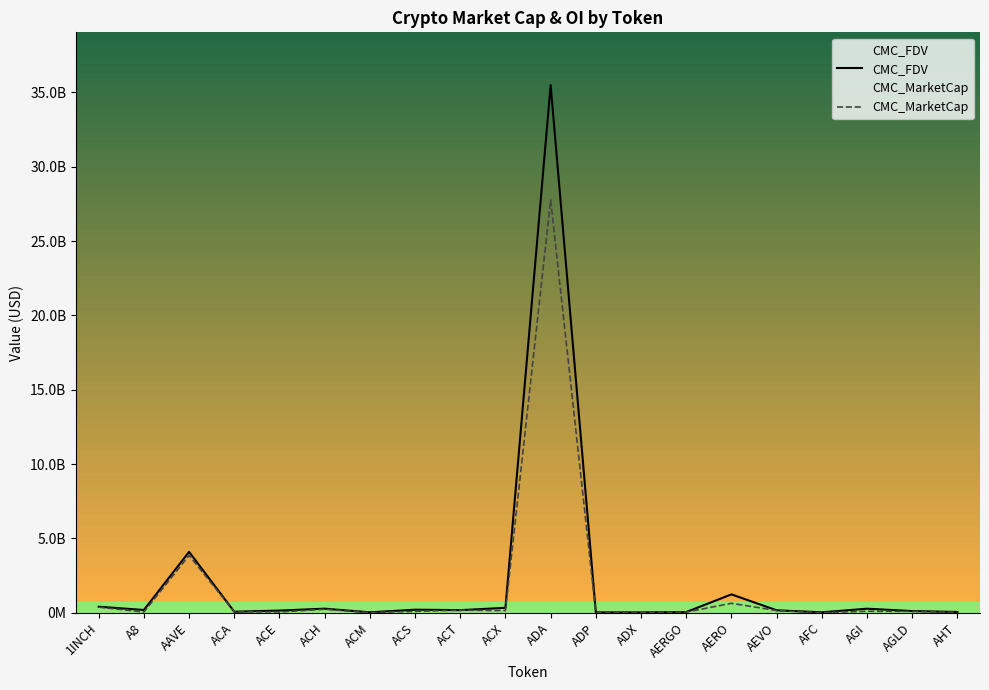

The CMC_MarketCap series shows 222473469.0 at ACX. True or false?

False